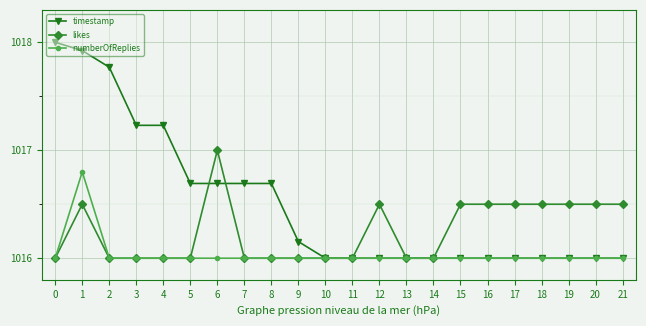

What is the sum of all timestamp values?

22363.1